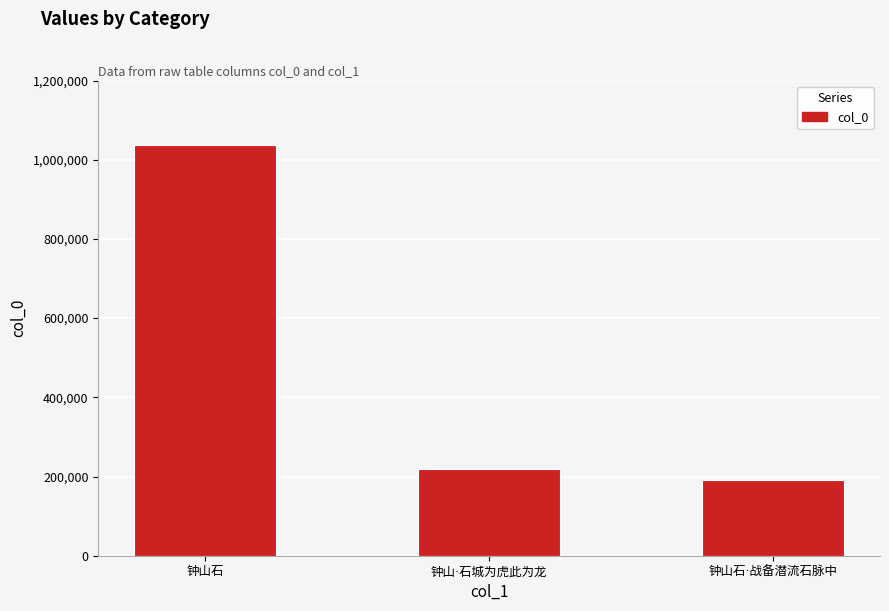

What is the value of the 3rd bar from the left?

190914